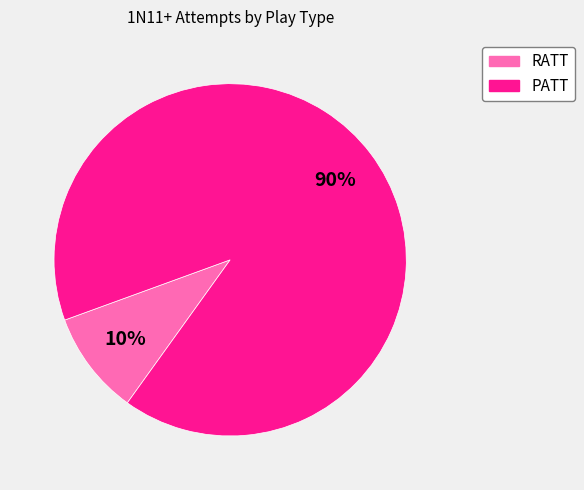

Rank the categories by value from lowest to highest.

RATT, PATT